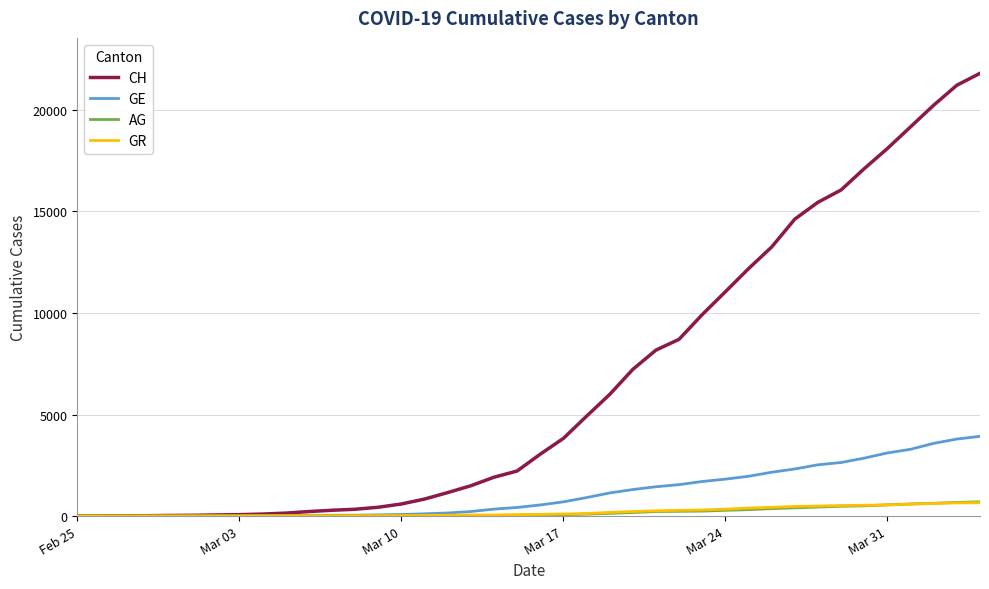

Which series has the widest spread of values?

CH